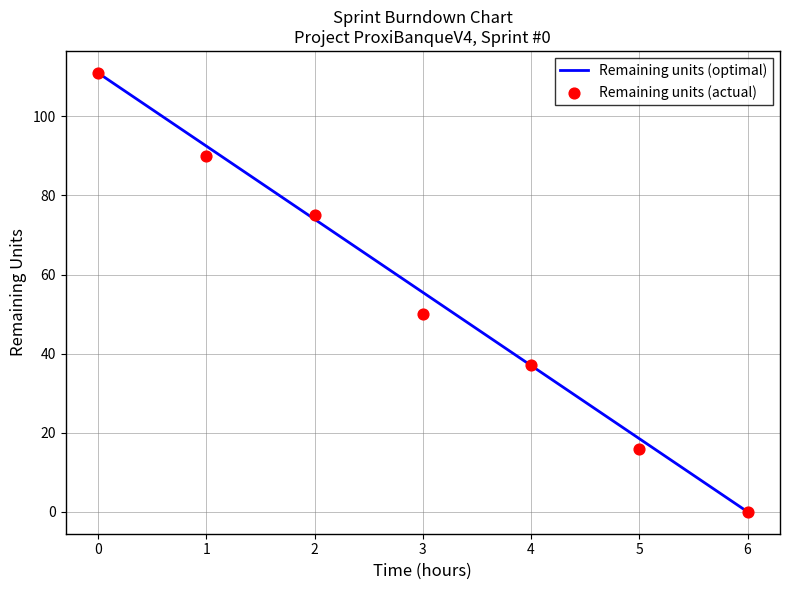

What is the ratio of the value at 3 to the value at 4?

1.4